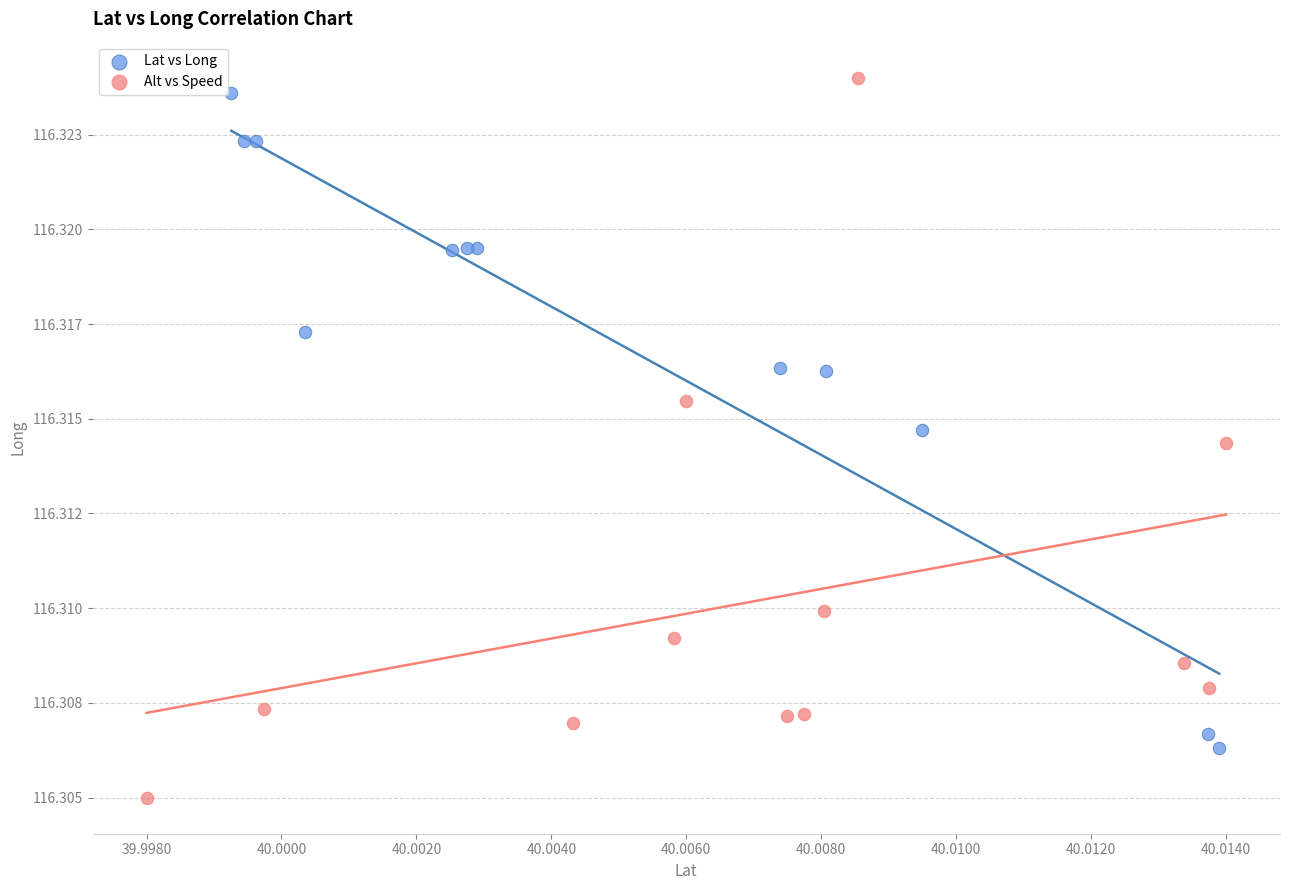

Which series contains the highest Y value?

Alt vs Speed